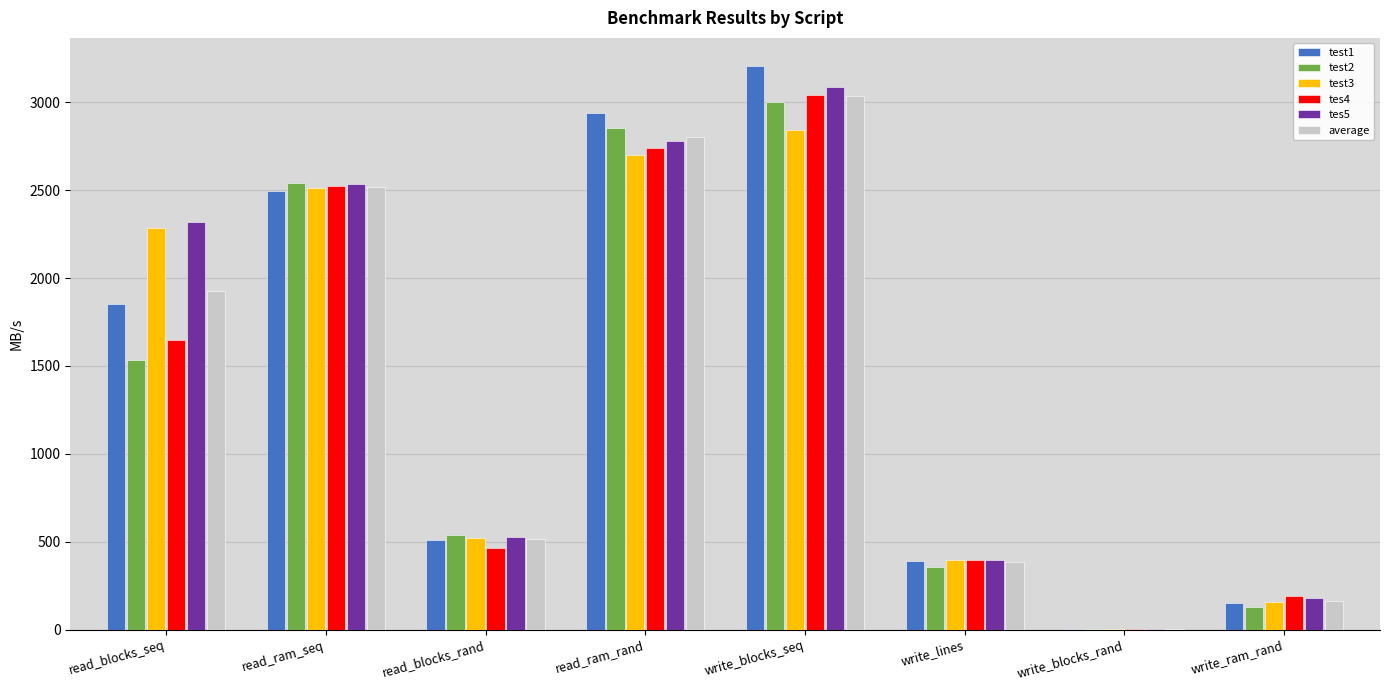

At which category is the sum across all series the highest?

write_blocks_seq